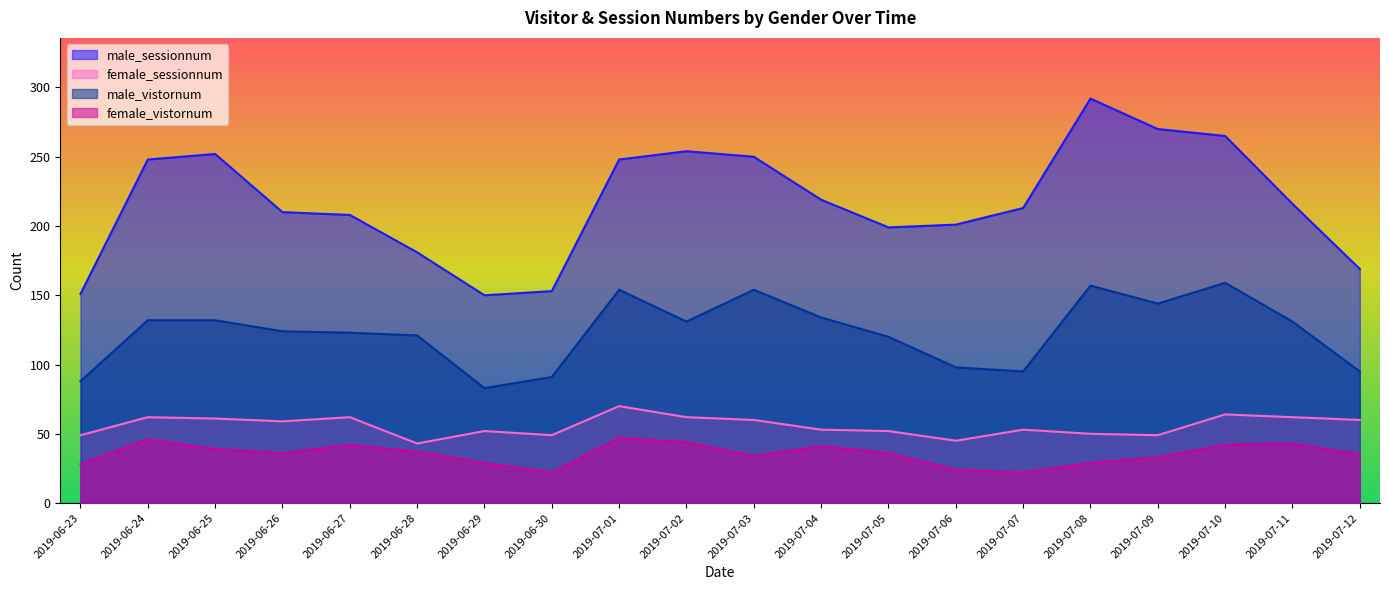

Is it true that female_vistornum equals 54 at 2019-07-05?

False